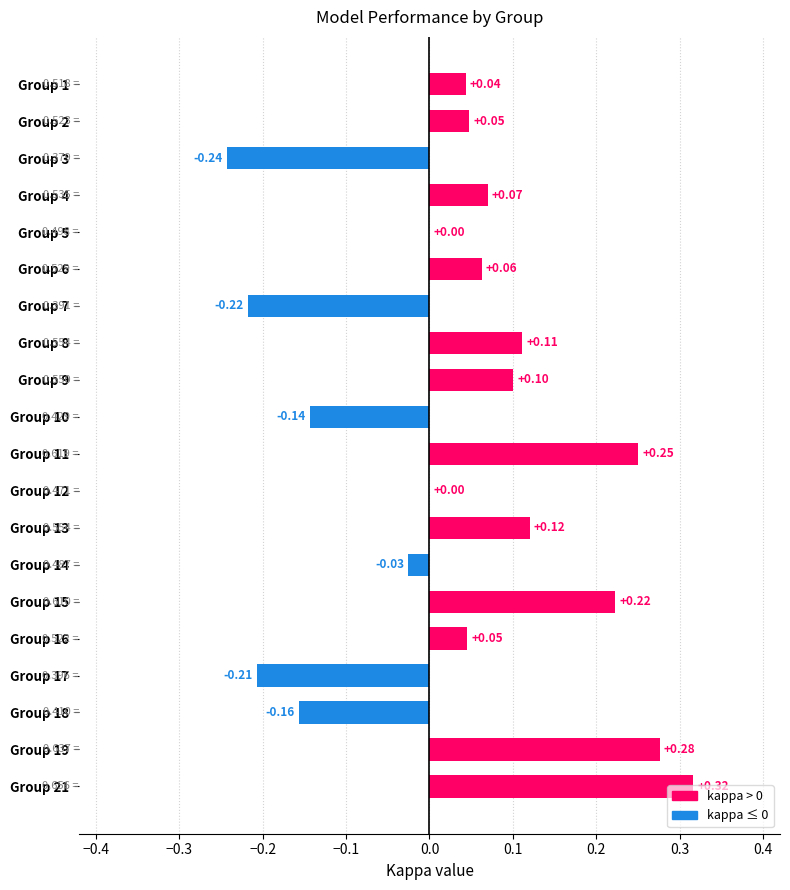

What is the change in value from Group 15 to Group 18?

-0.4